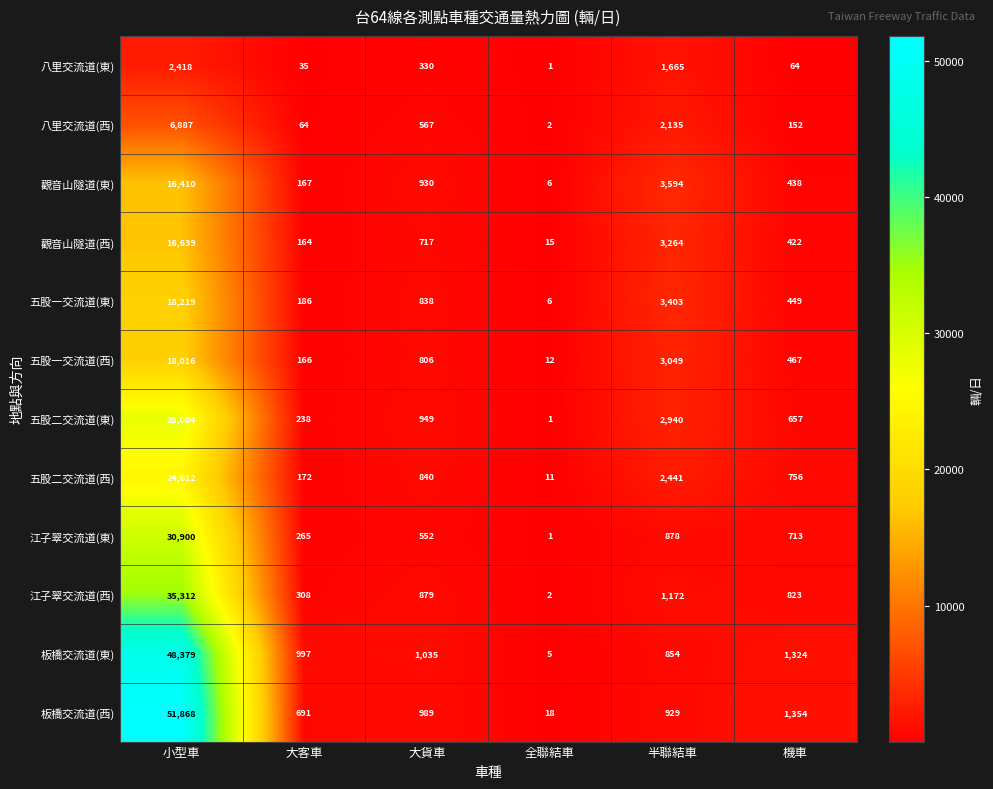

At which label does 江子翠交流道(東) first exceed 713?

小型車